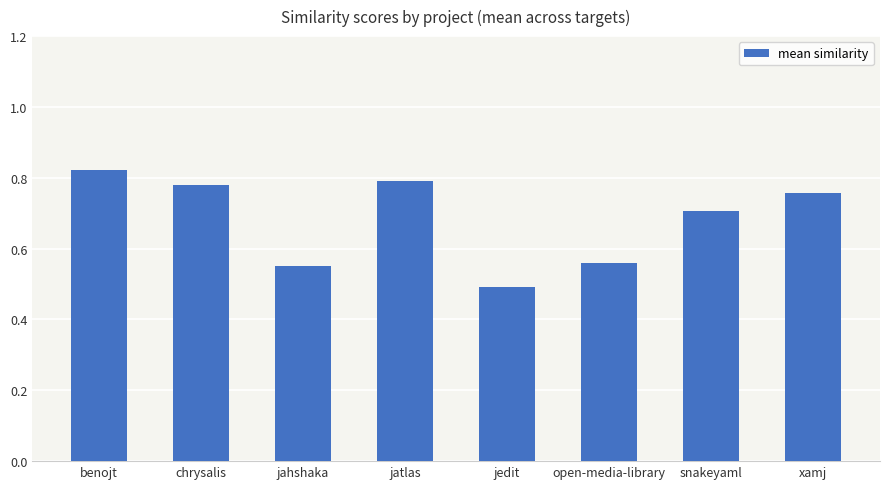

What is the difference between the maximum and minimum values?

0.3